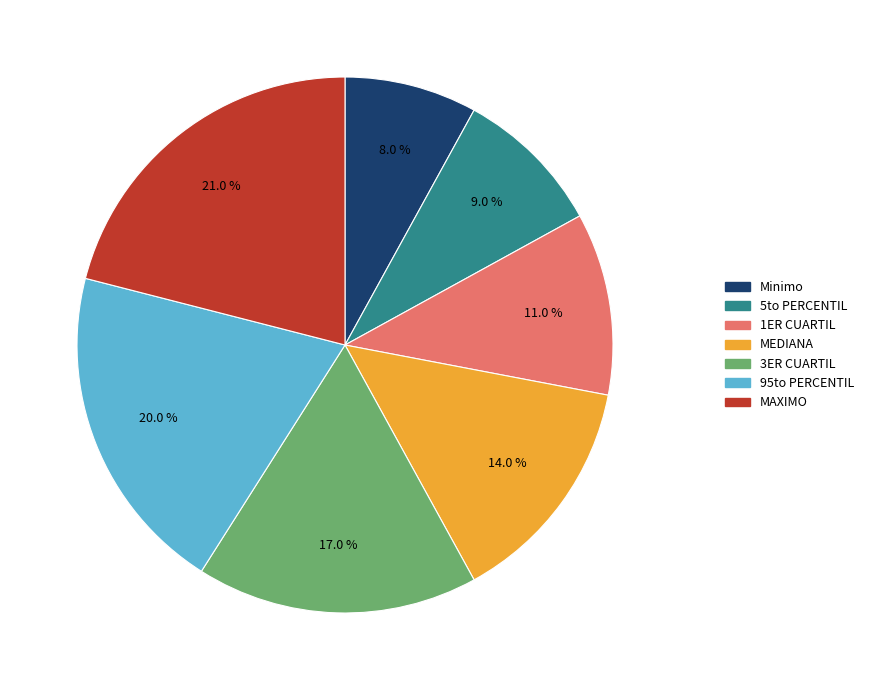

What is the total percentage of 3ER CUARTIL and MEDIANA?

31.0%